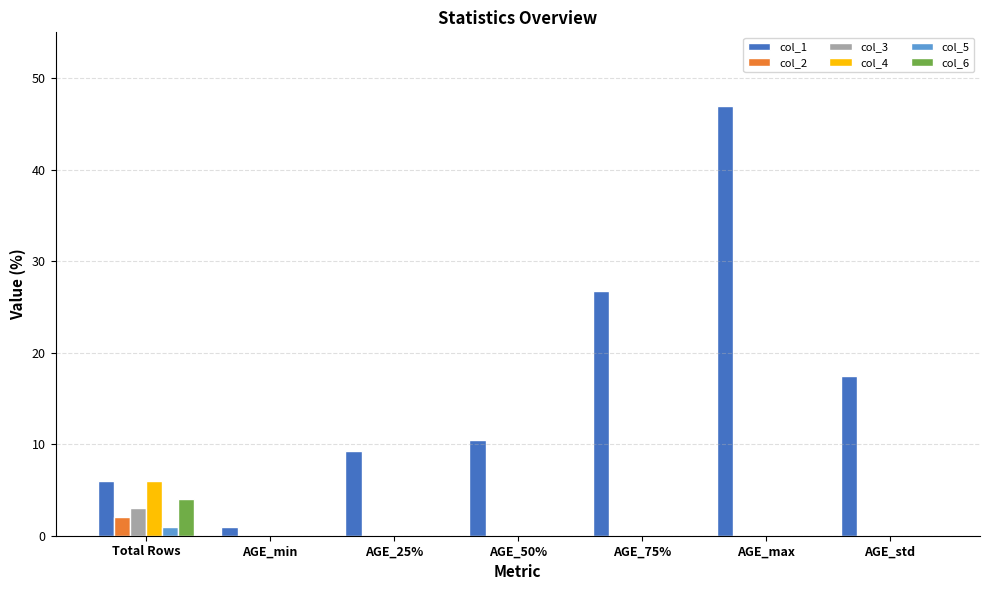

What is the sum of all col_3 values?

3.0